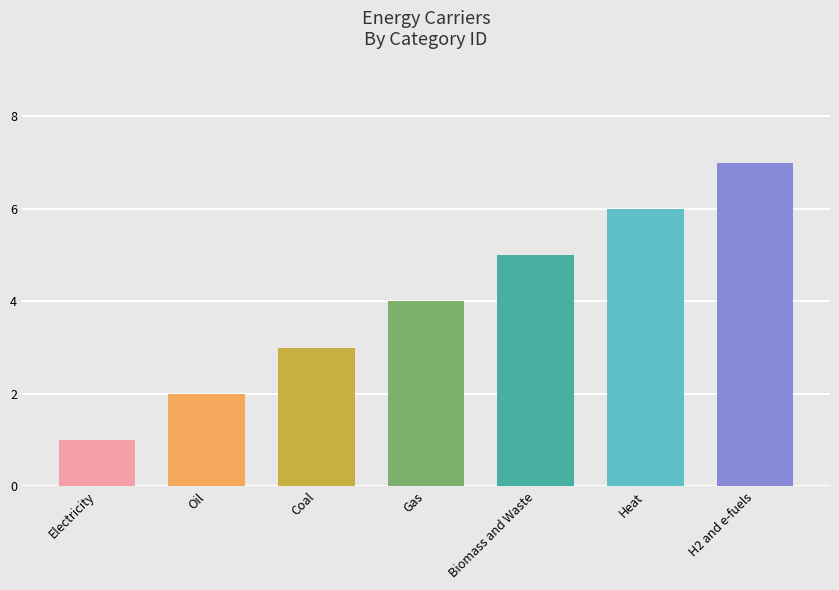

What position from the left is Coal?

3